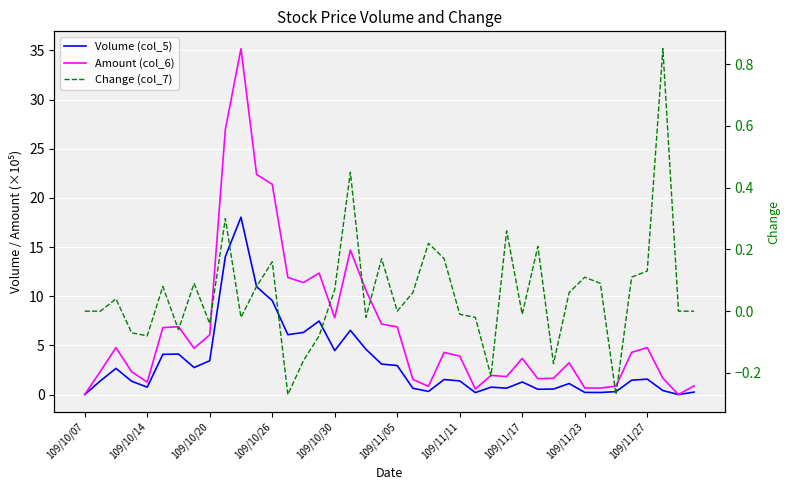

What is the sum of the Change (col_7) values at 13 and 20?

-0.3